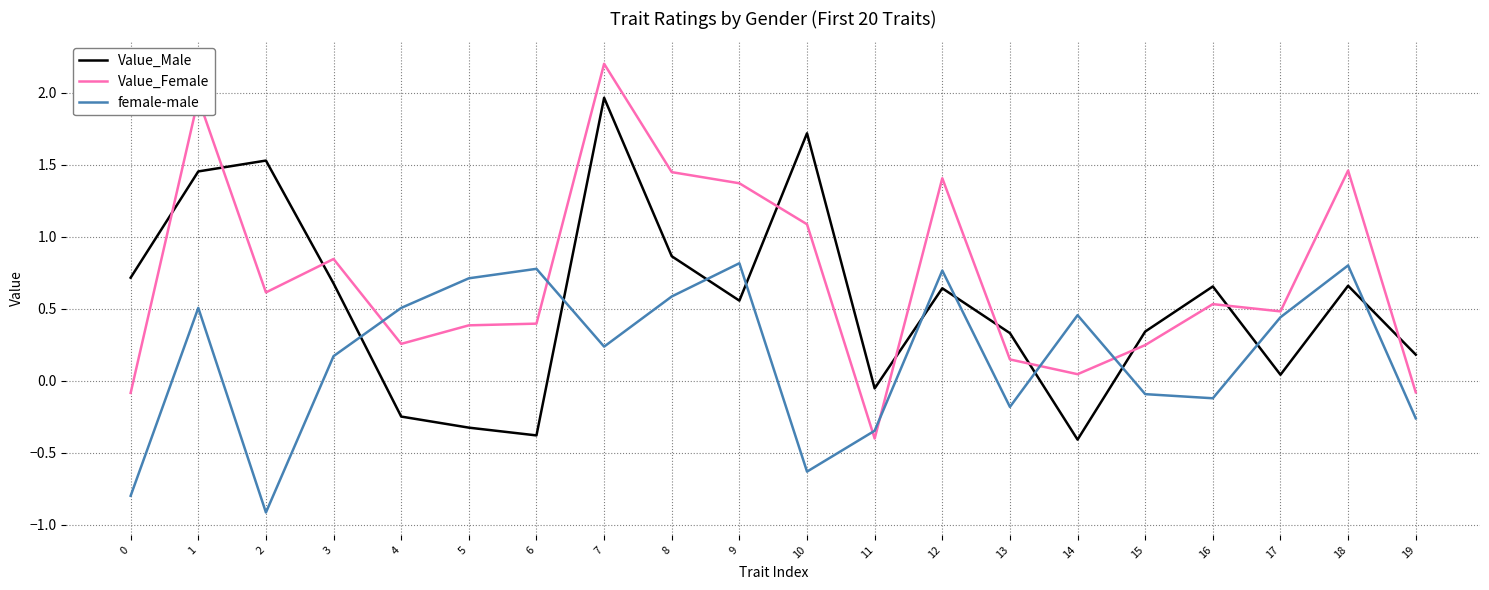

List the series in order of their overall mean, highest first.

Value_Female, Value_Male, female-male